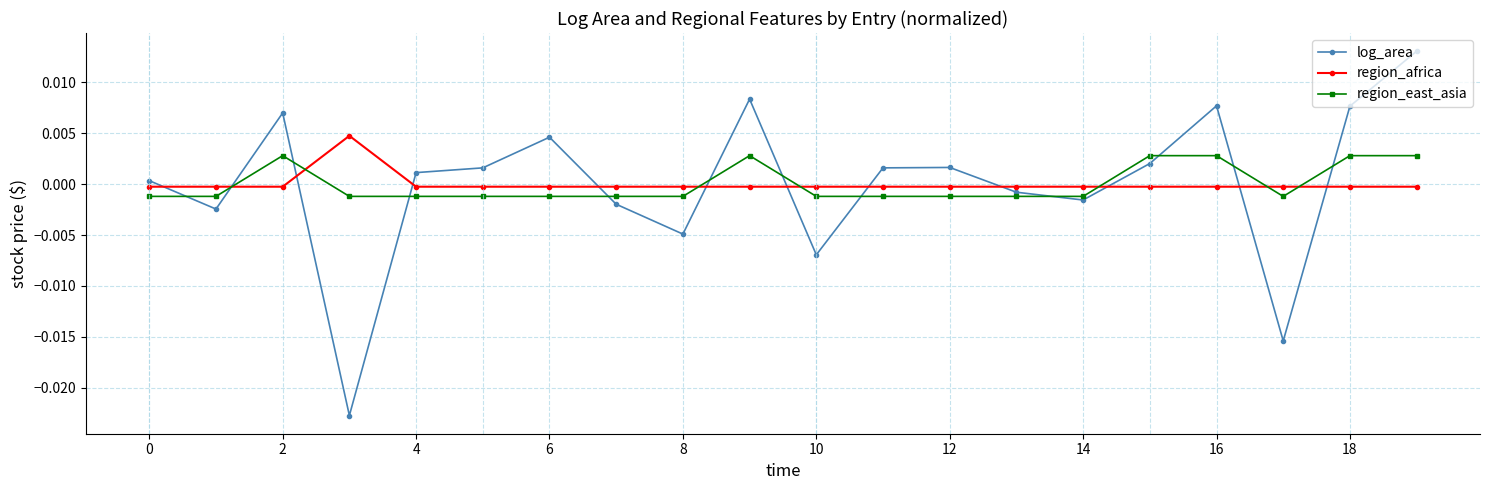

Does the chart display data point markers on the line(s)?

Yes